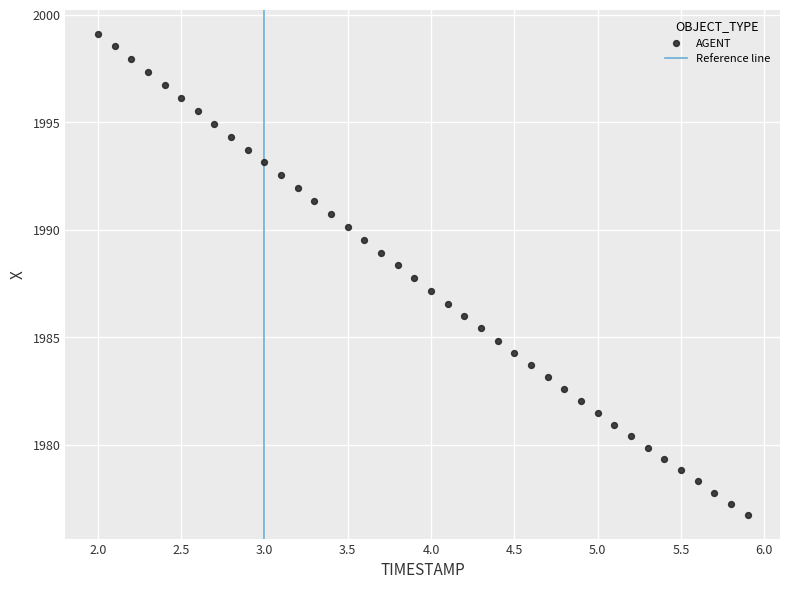

What is the range of X values (max minus min)?

3.9